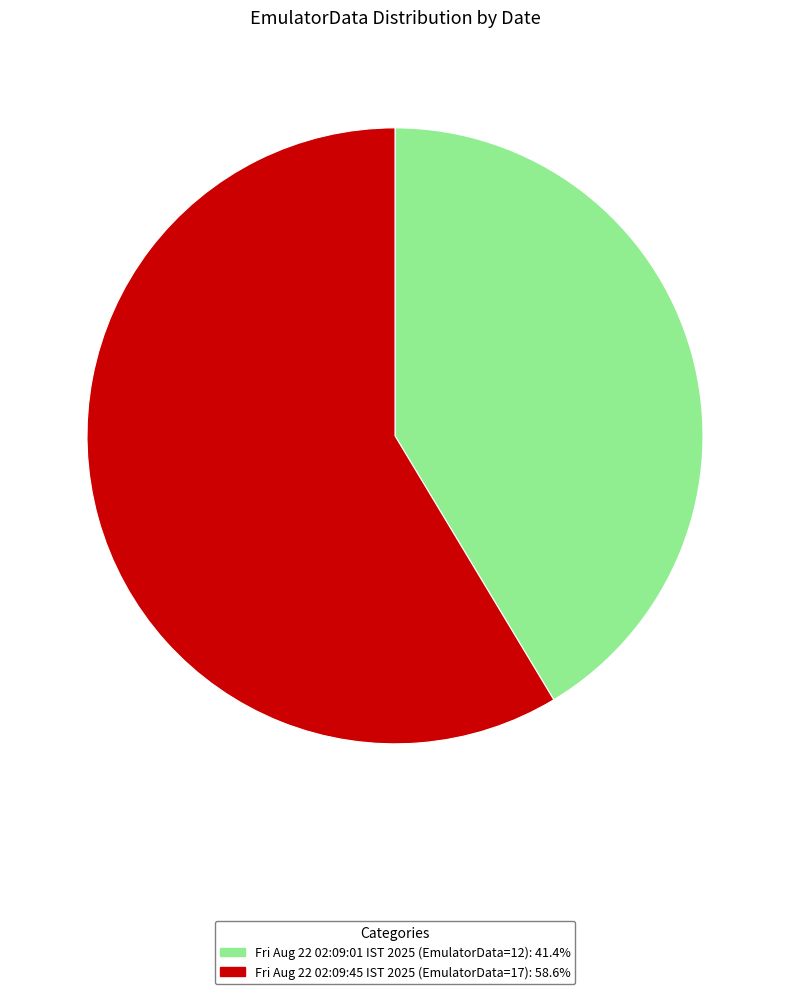

True or false: Fri Aug 22 02:09:45 IST 2025 accounts for 59% of the total.

True